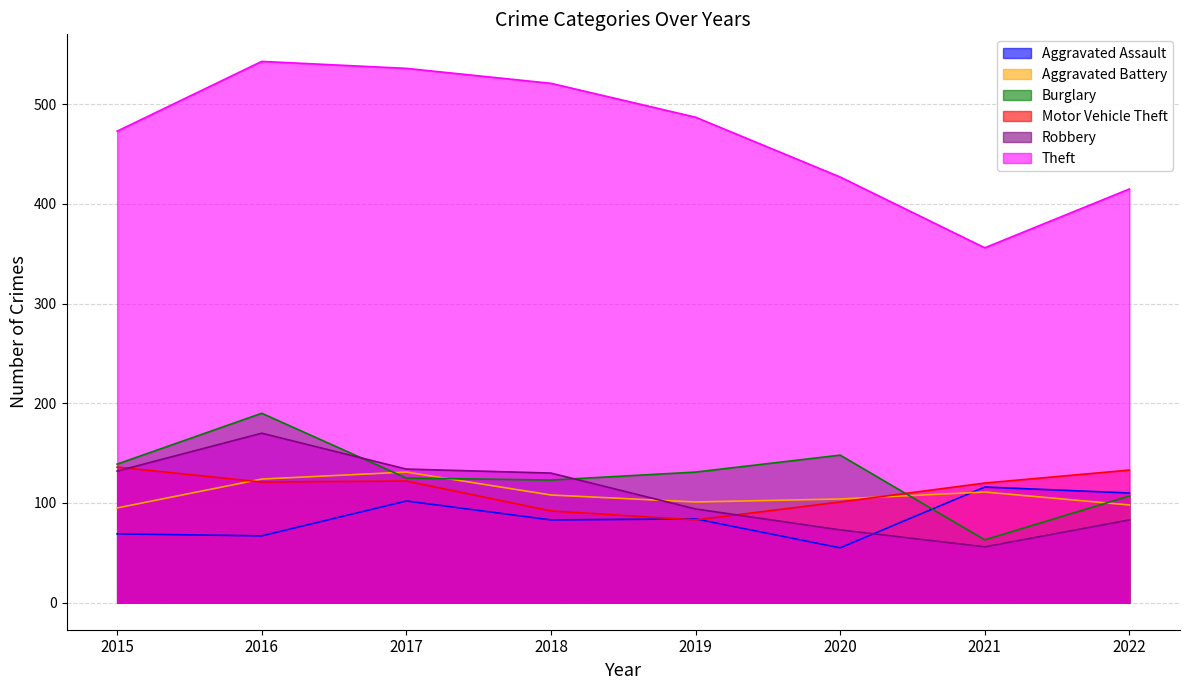

Is it true that Robbery equals 135 at 2019?

False